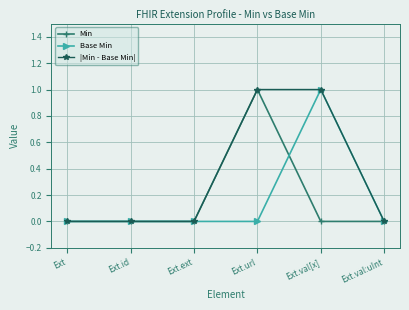

Which series has the largest total across all categories?

|Min - Base Min|